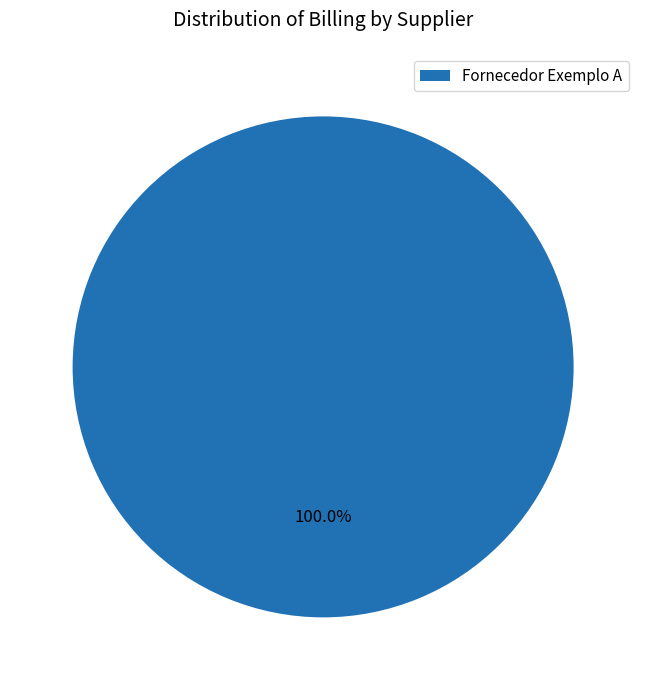

True or false: Fornecedor Exemplo A accounts for 94% of the total.

False